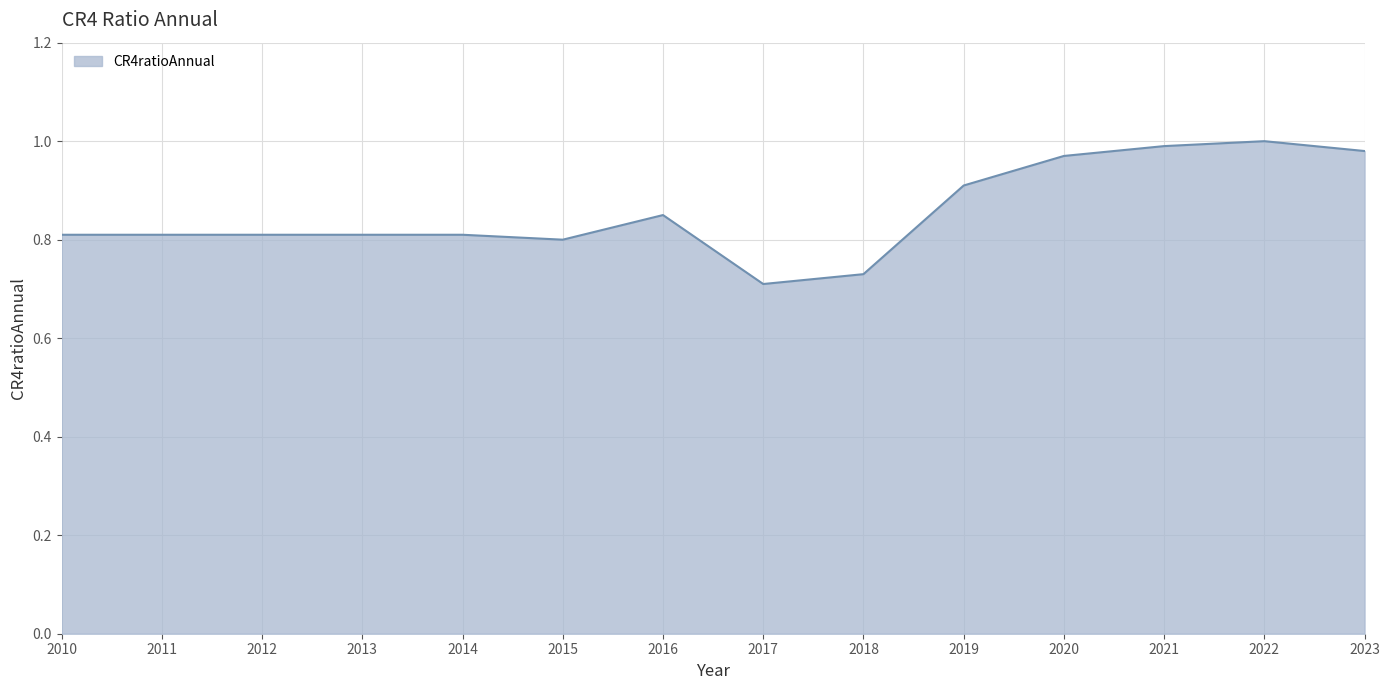

What is the difference between the values at 2021 and 2018?

0.3